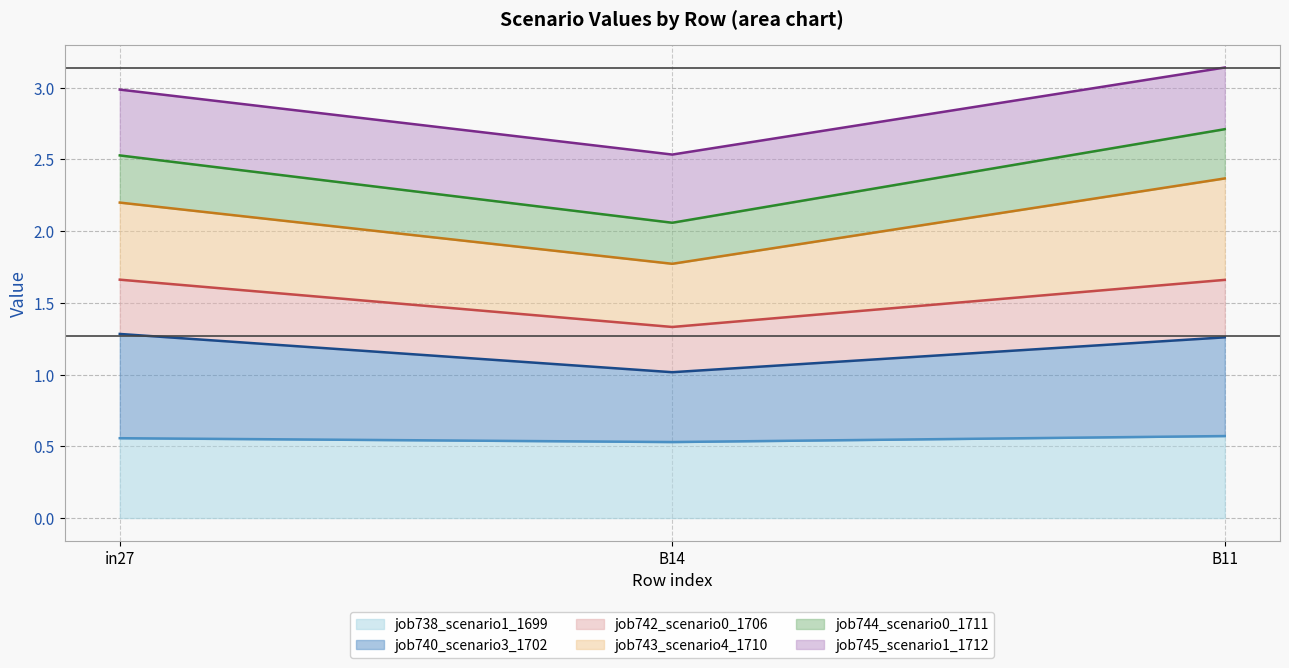

Rank the categories by job744_scenario0_1711 value from highest to lowest.

B11, in27, B14